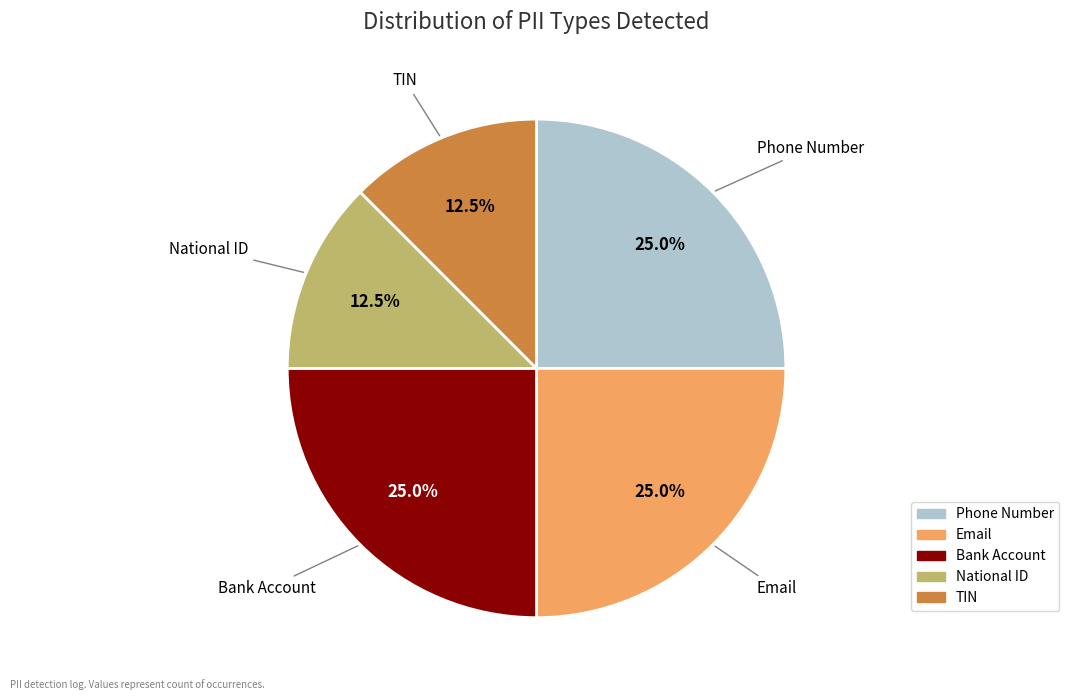

True or false: Phone Number accounts for 18% of the total.

False